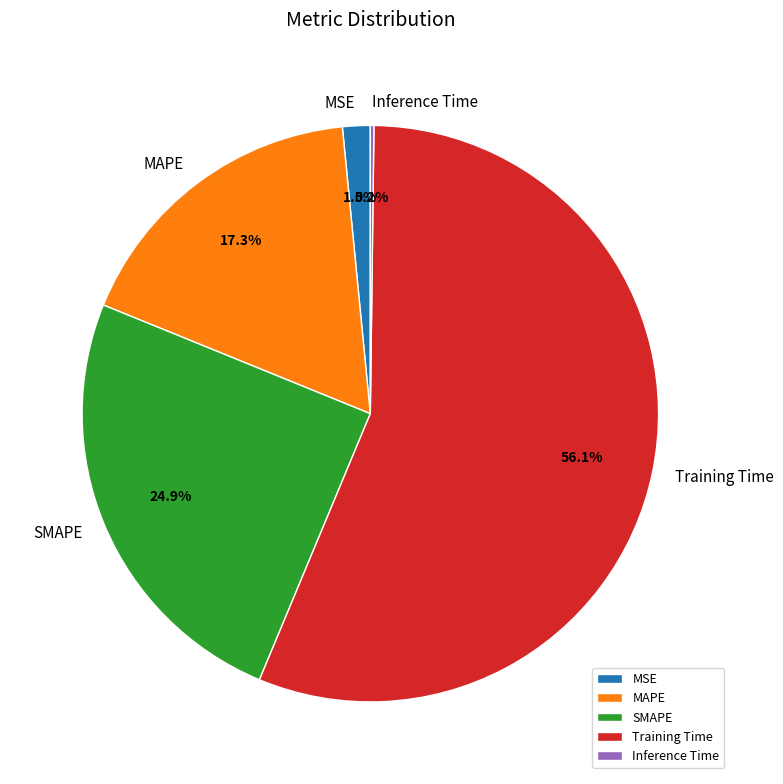

Does any single category account for the majority?

Yes